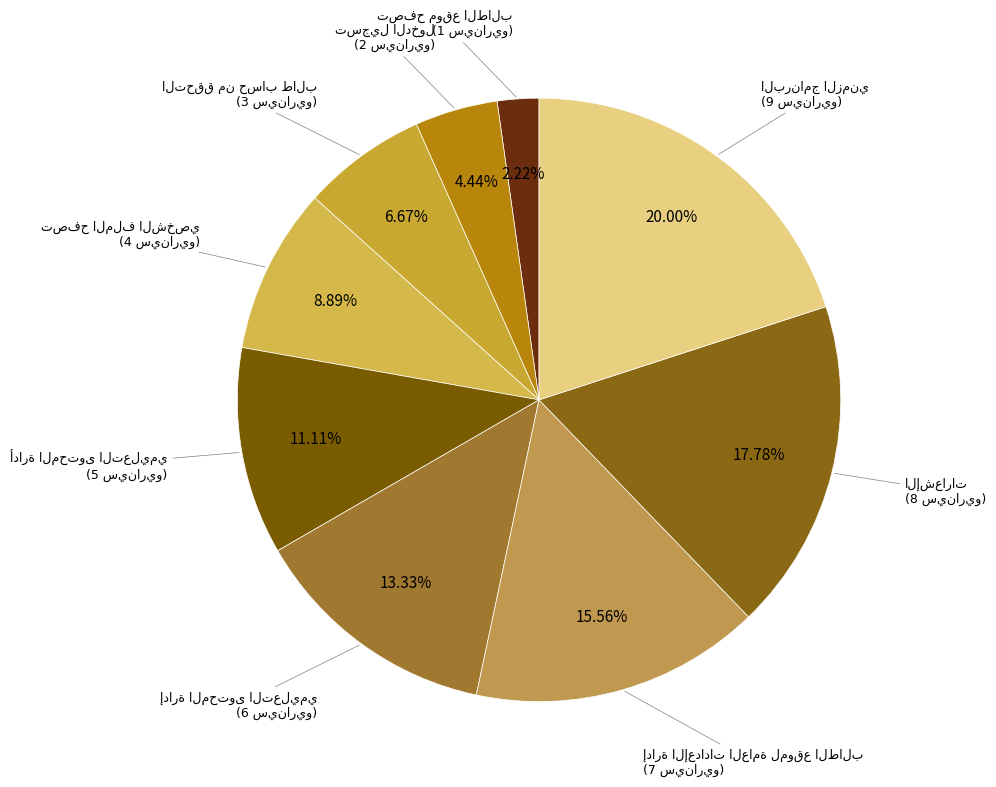

Count the number of slices in the pie.

9